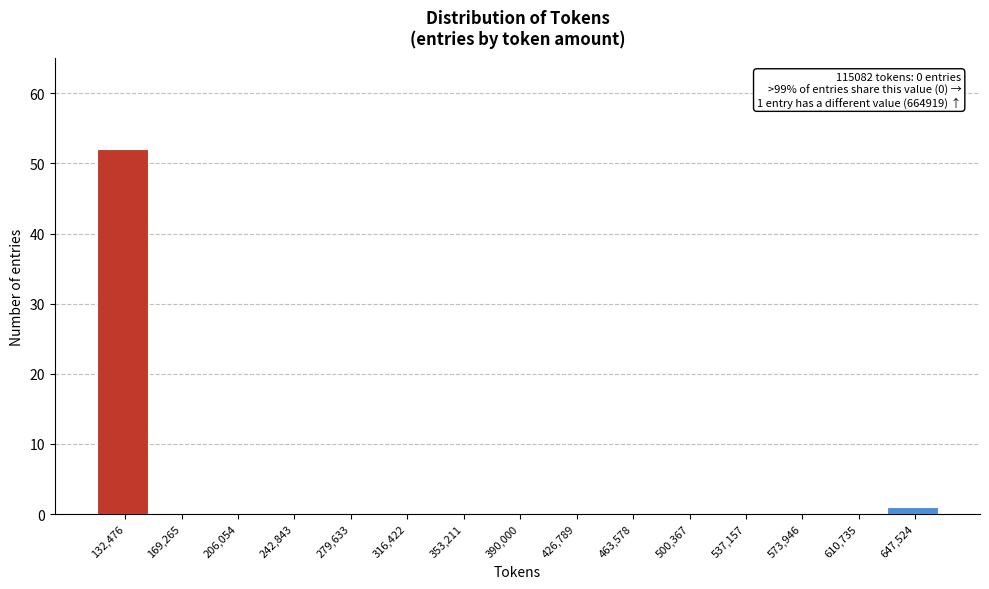

Over which range of the x-axis is the bar tallest?

115000 to 150000